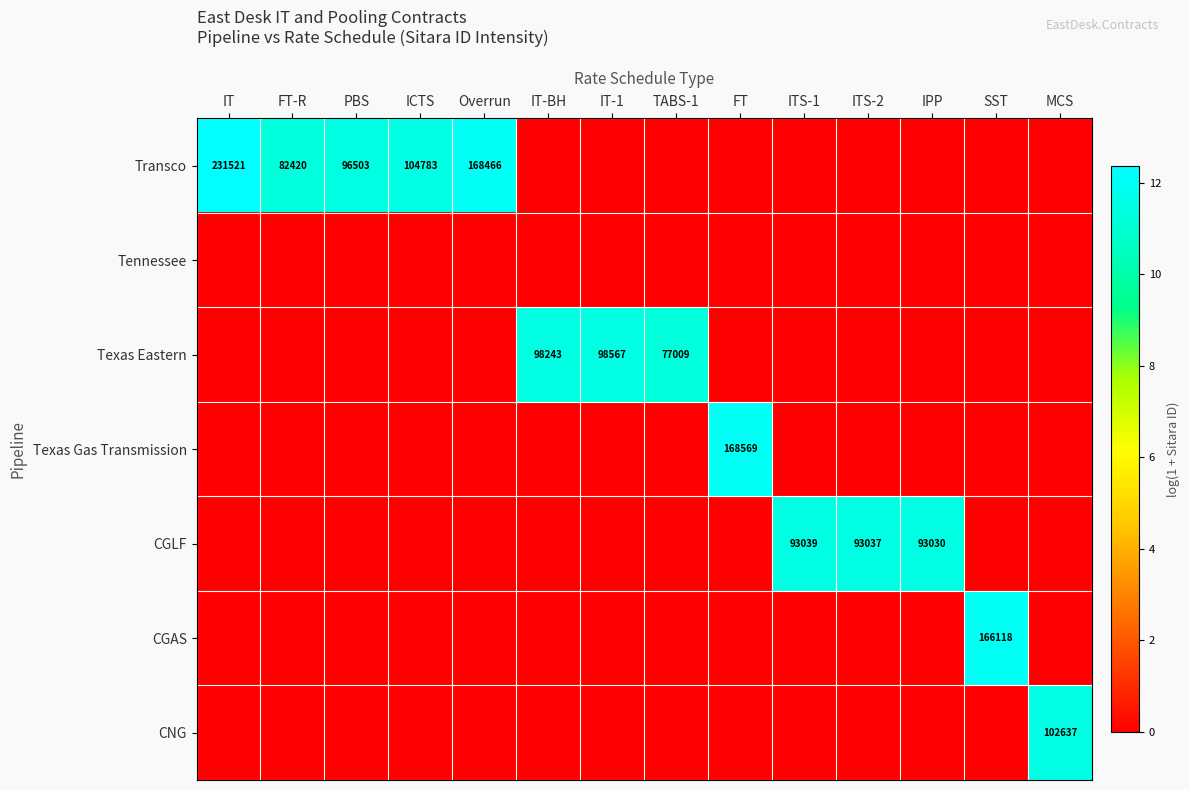

Between FT-R and ICTS, which is larger?

ICTS